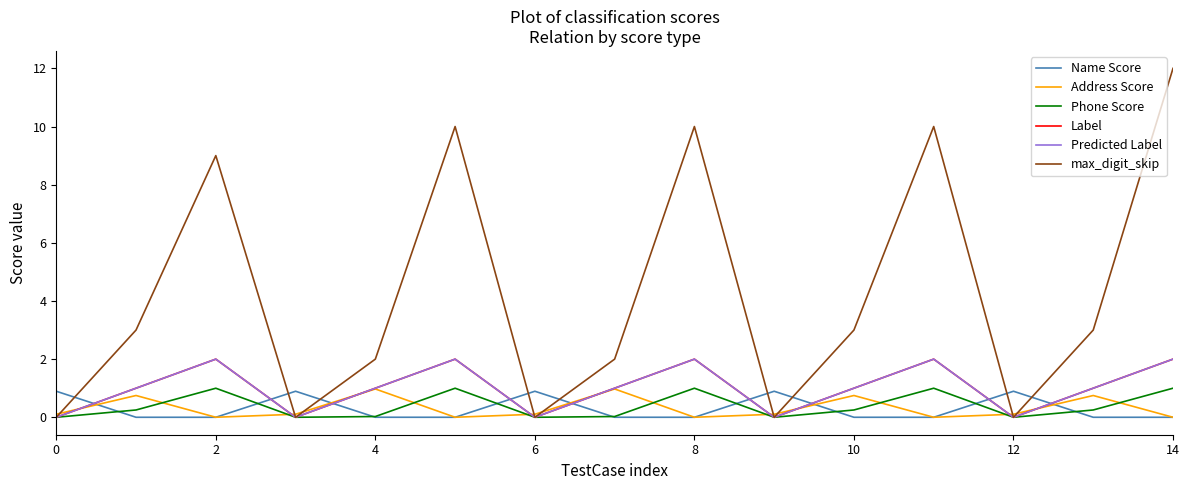

What is the difference between the maximum and minimum values in the Address Score series?

1.0